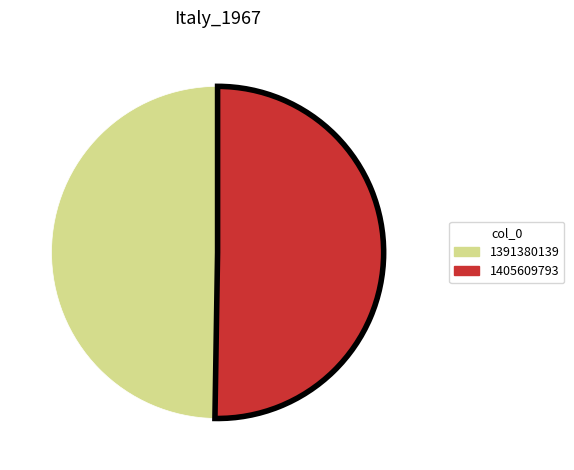

Combined, do 1391380139 and 1405609793 account for over 50%?

Yes